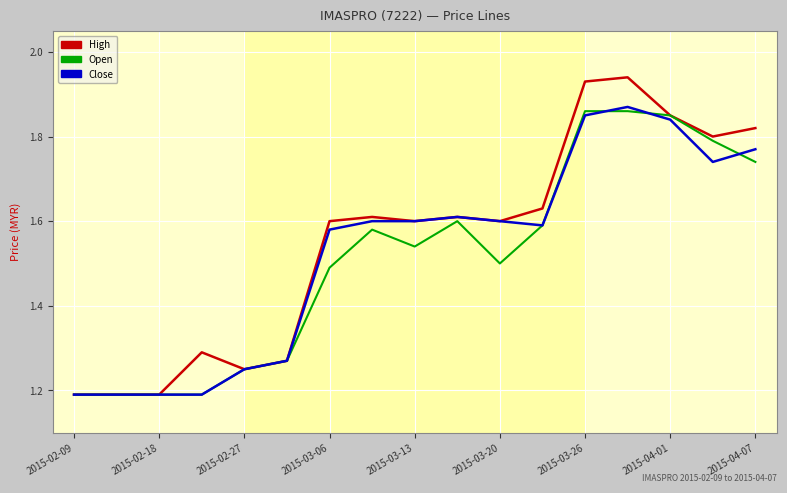

How many distinct data groups are displayed?

3